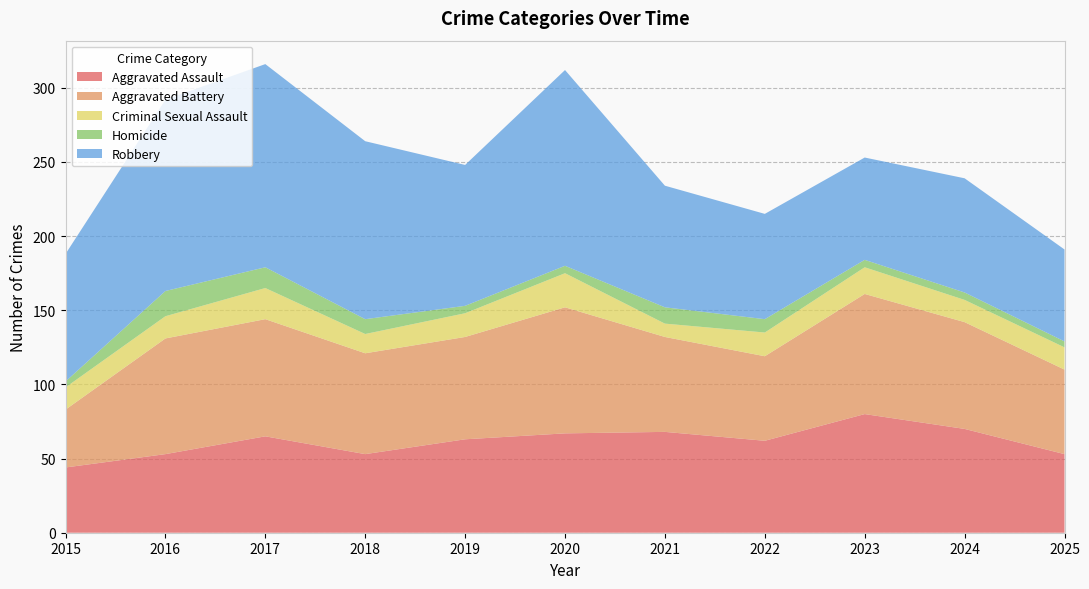

Reading left to right, list all the values displayed in this chart.

Aggravated Assault: 44	53	65	53	63	67	68	62	80	70	53
Aggravated Battery: 39	78	79	68	69	85	64	57	81	72	57
Criminal Sexual Assault: 15	15	21	13	16	23	9	16	18	15	15
Homicide: 4	17	14	10	5	5	11	9	5	5	4
Robbery: 86	129	137	120	95	132	82	71	69	77	62